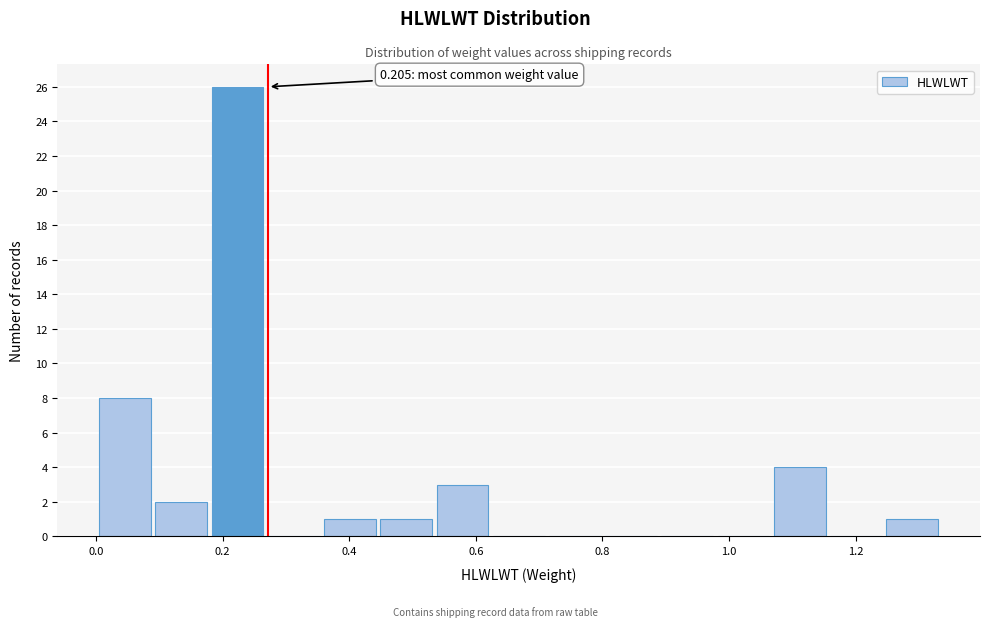

Over which range of the x-axis is the bar tallest?

0.18 to 0.28